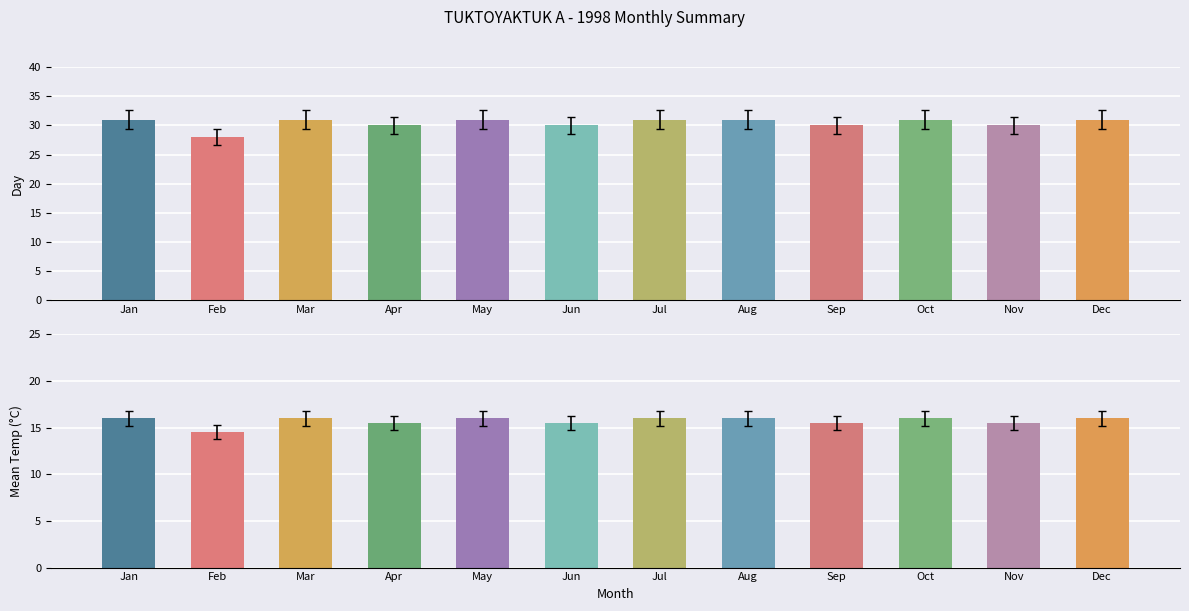

How many bars are there in each group?

2